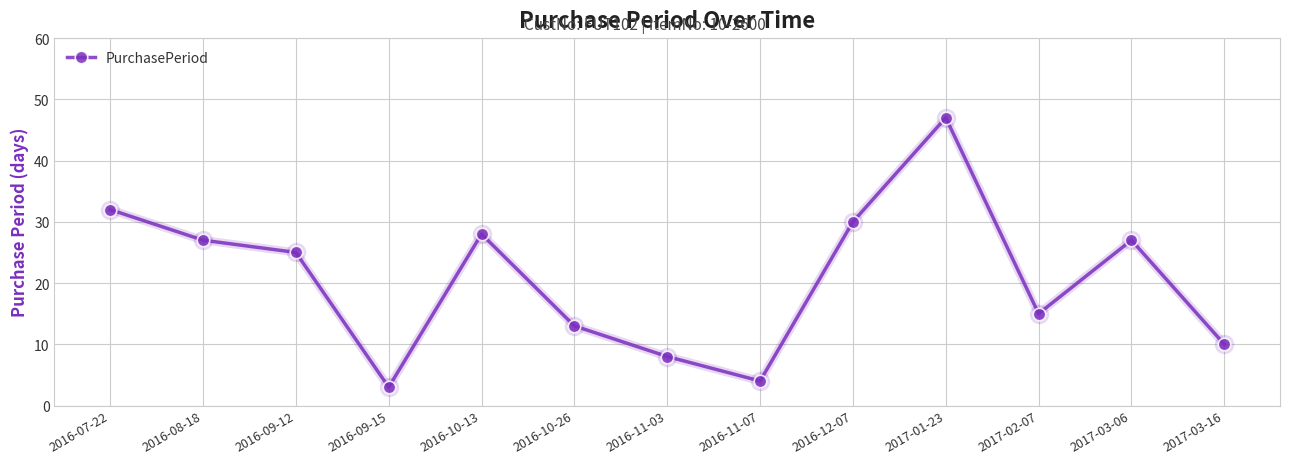

The chart shows a value of 6 at 2016-11-07. True or false?

False